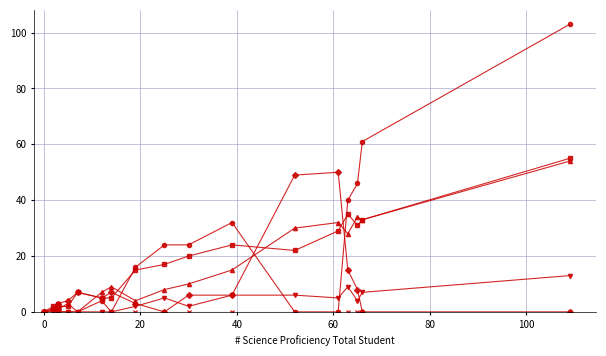

Is this an area chart (filled region under the line)?

No